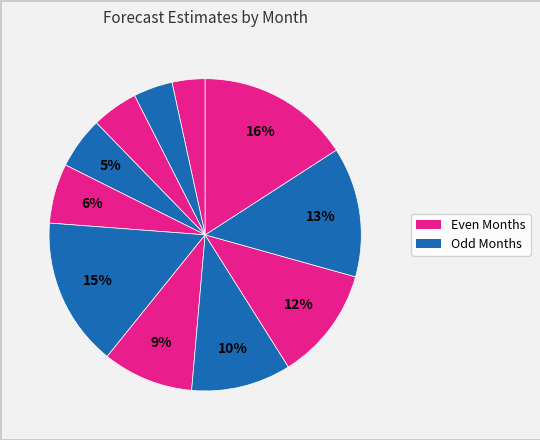

Does any single category account for the majority?

No